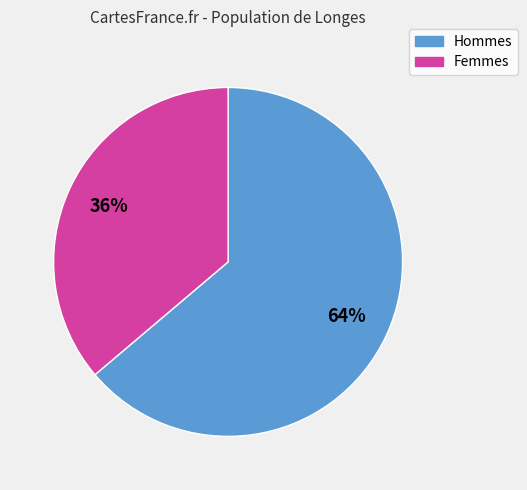

How many slices are in this pie chart?

2